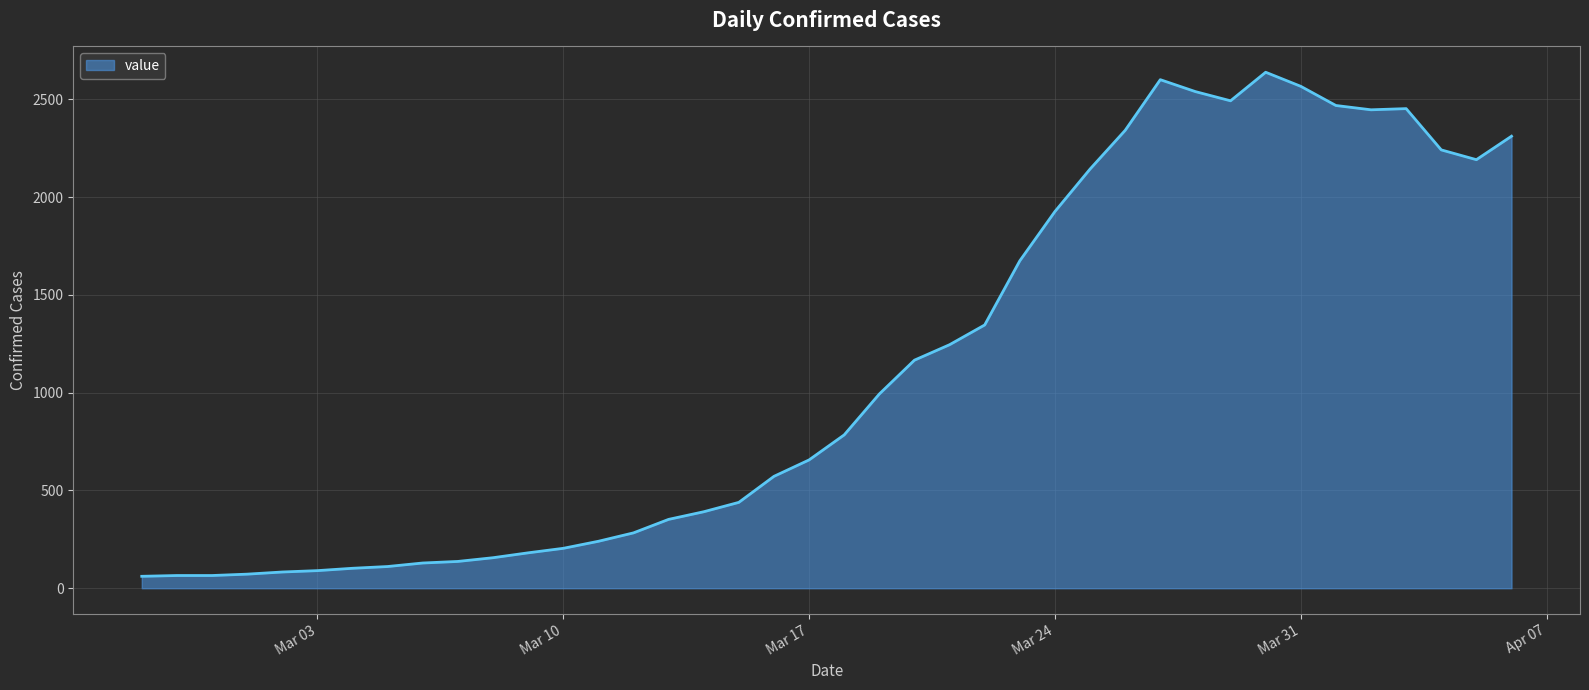

What is the smallest value displayed?

61